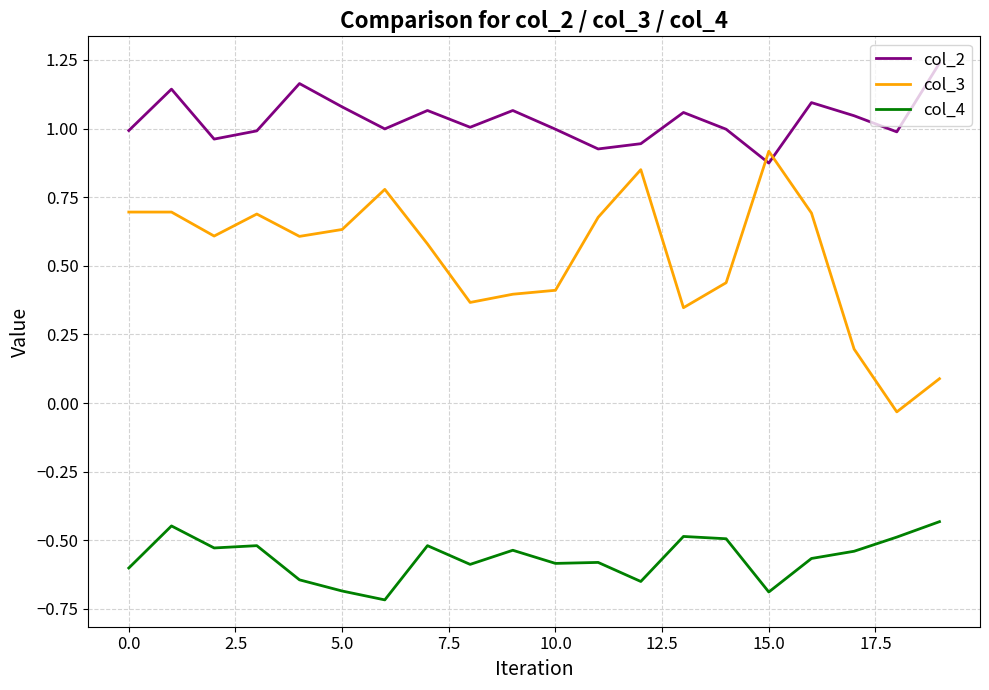

Rank the series by their maximum value, from lowest to highest.

col_4, col_3, col_2